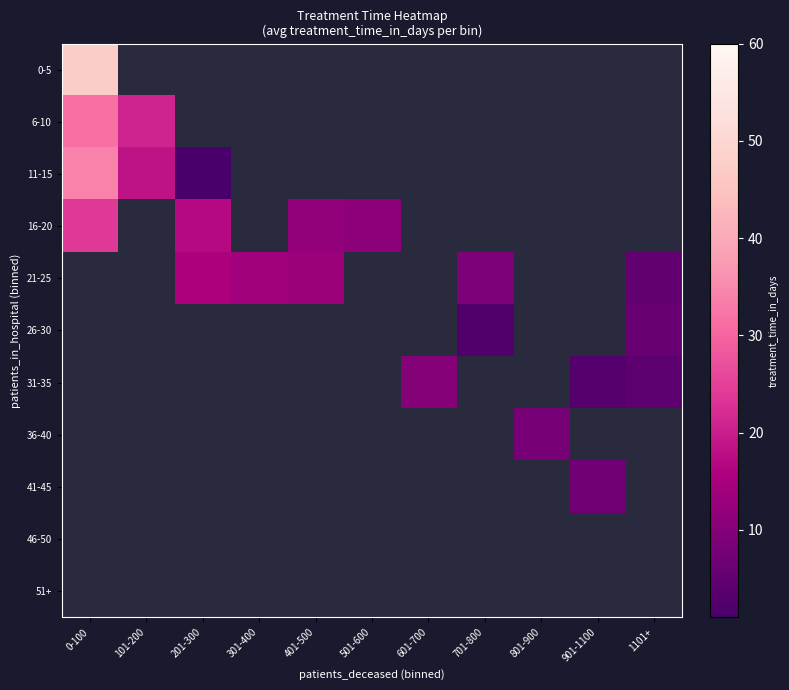

How many values in 21-25 are above zero?

5